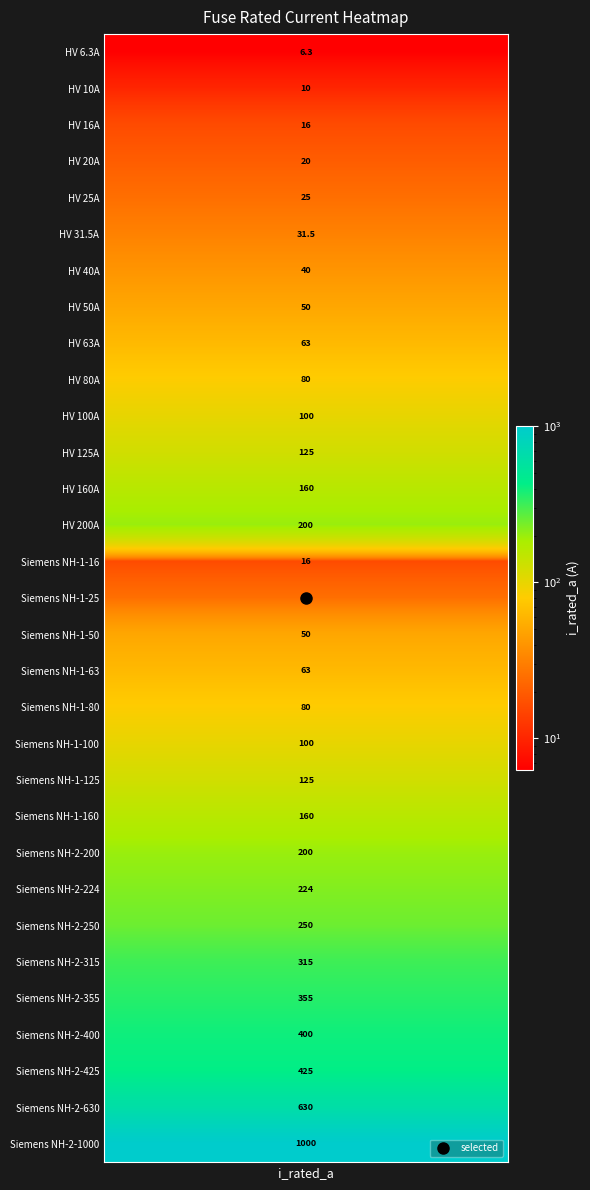

Is it true that the value at 20 is 125.0?

True